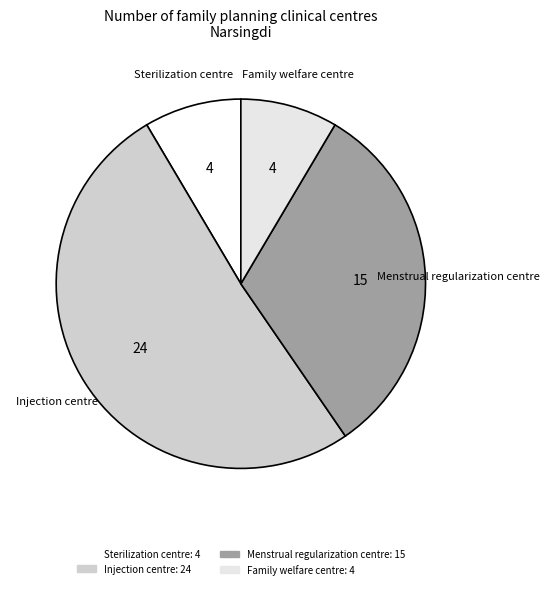

Does Menstrual regularization centre account for over 50% of the chart?

No